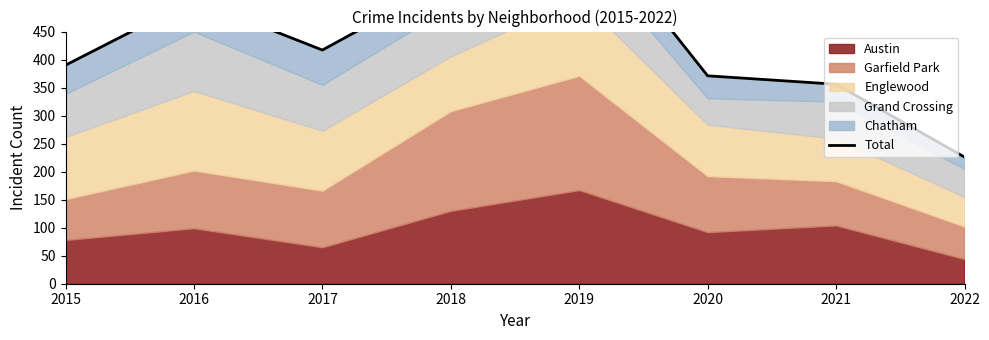

What is the change in value from 2020 to 2021?

-15